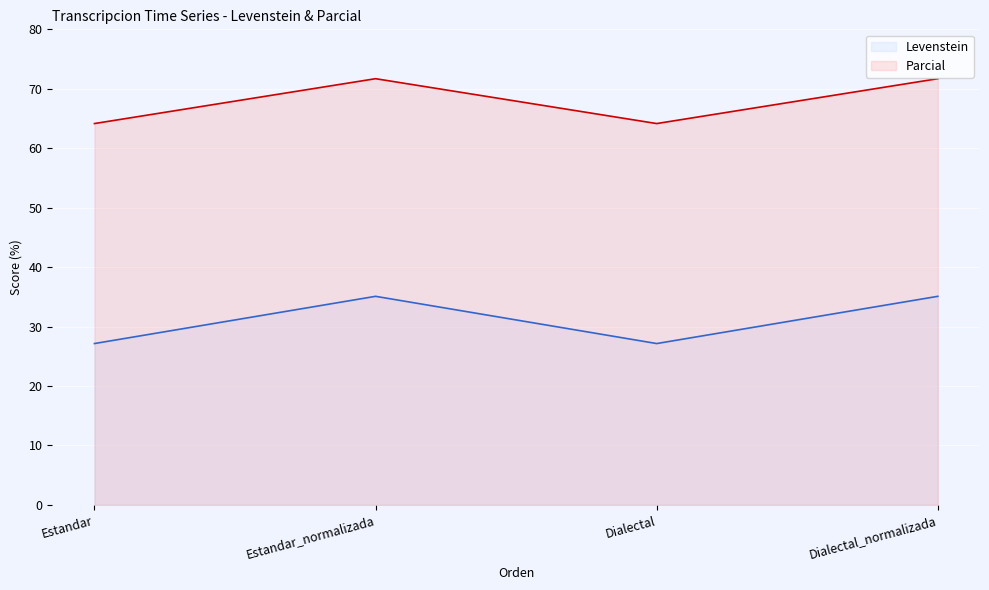

In Levenstein, how many points are higher than both neighbors (excluding endpoints)?

1